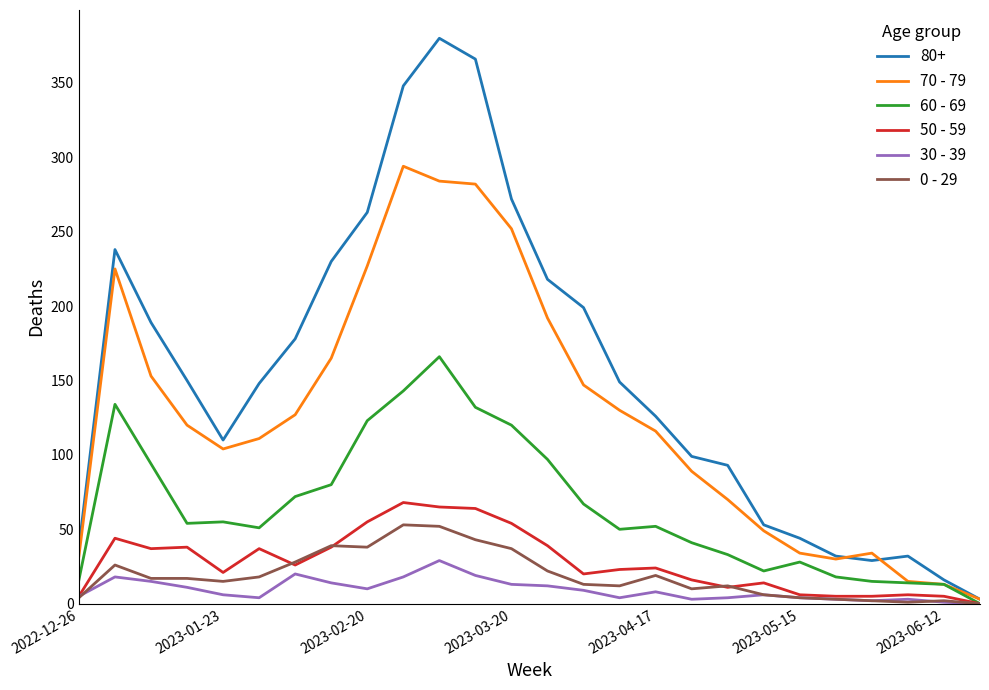

Which series has the widest spread of values?

80+